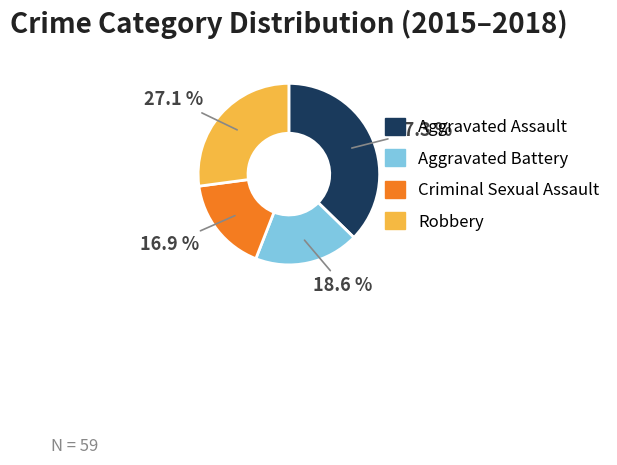

Does Aggravated Assault account for over 50% of the chart?

No